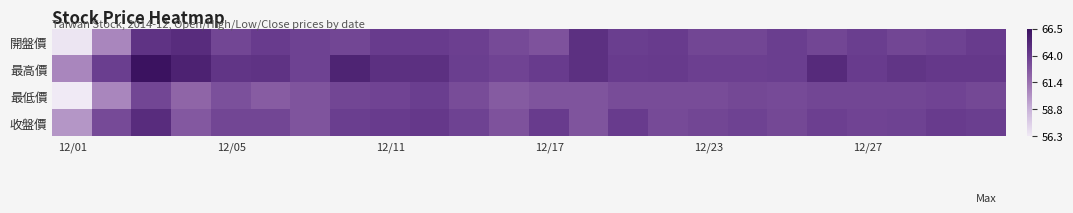

How many data points does each series have?

24